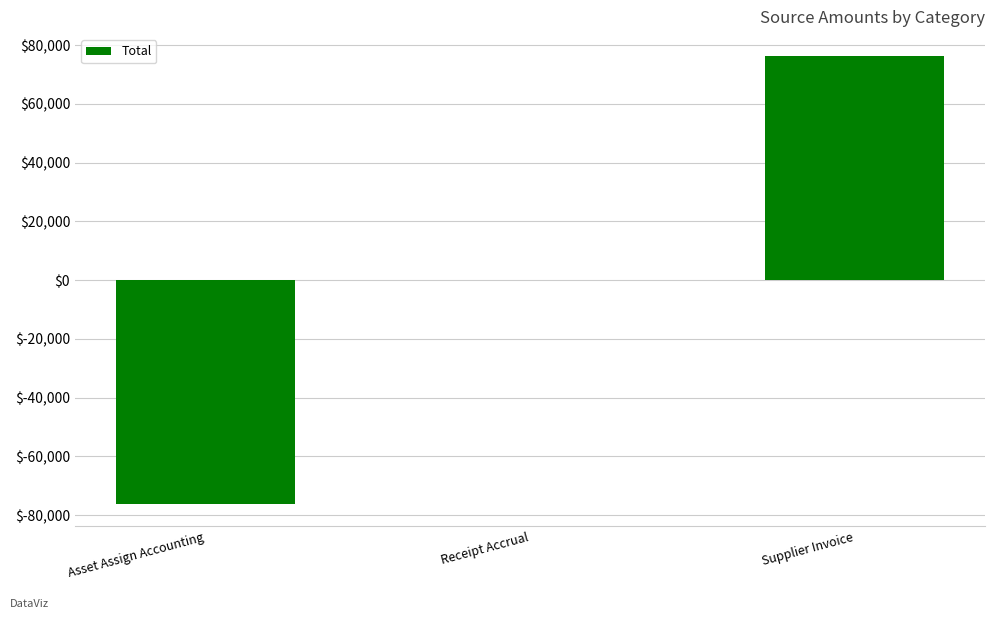

The value at Asset Assign Accounting is -76174.6. True or false?

True